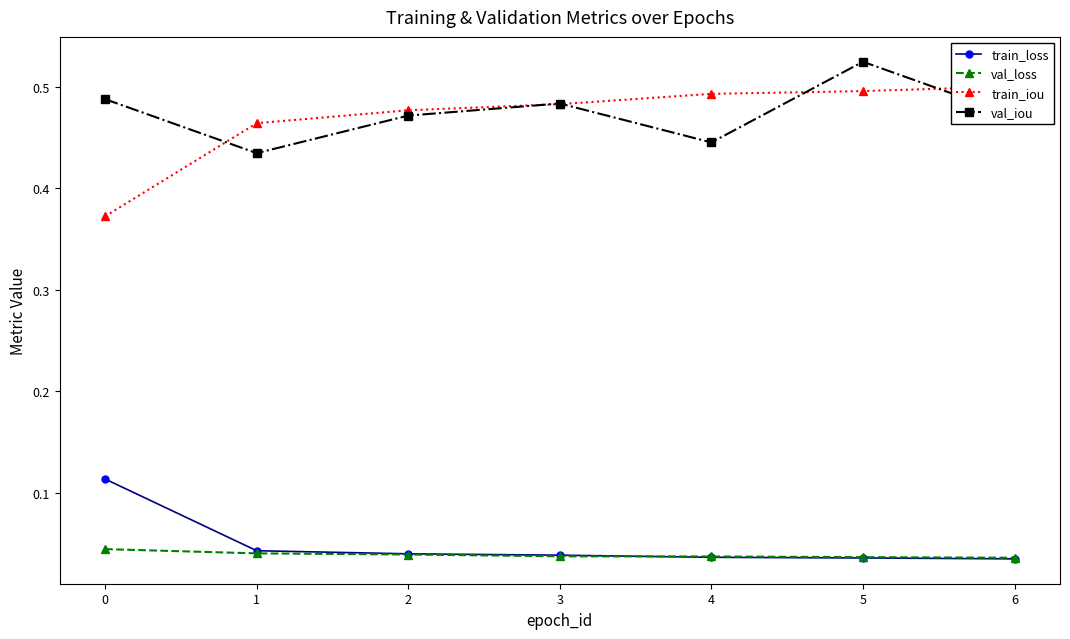

True or false: train_loss has a value of 0.0 at 4.

True